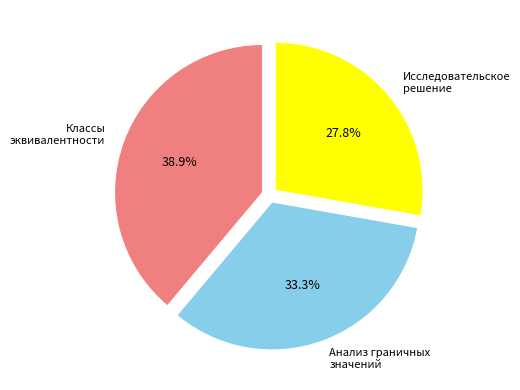

Does any single category account for the majority?

No